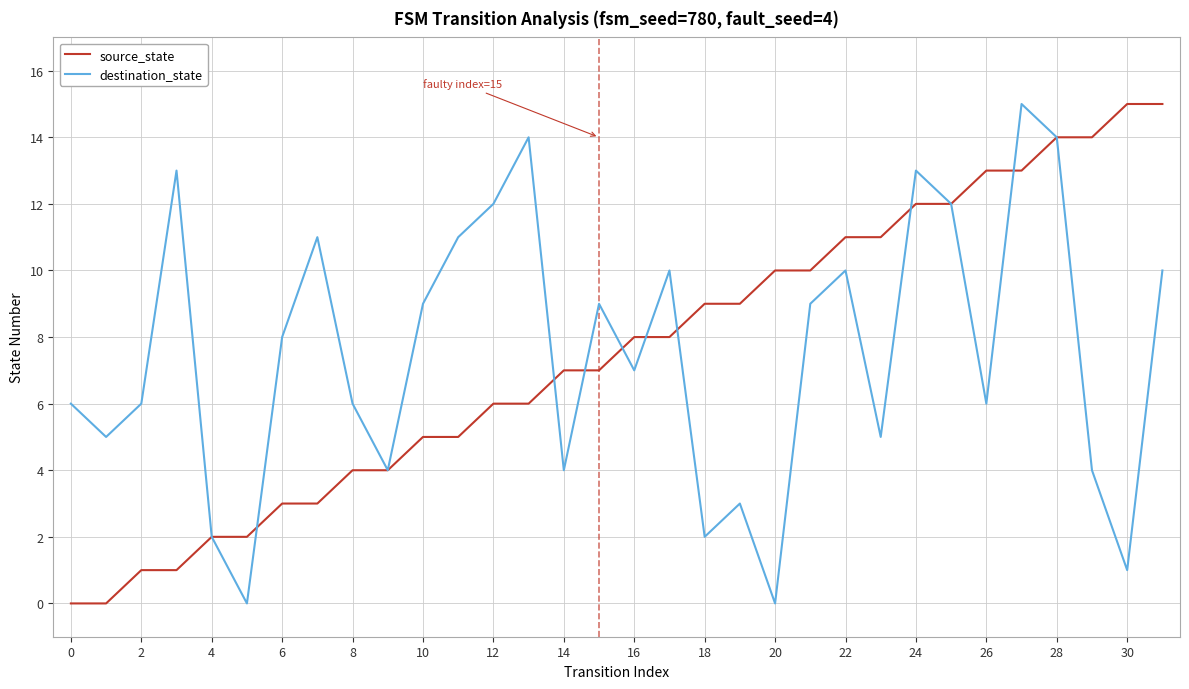

What is the maximum value for source_state?

15